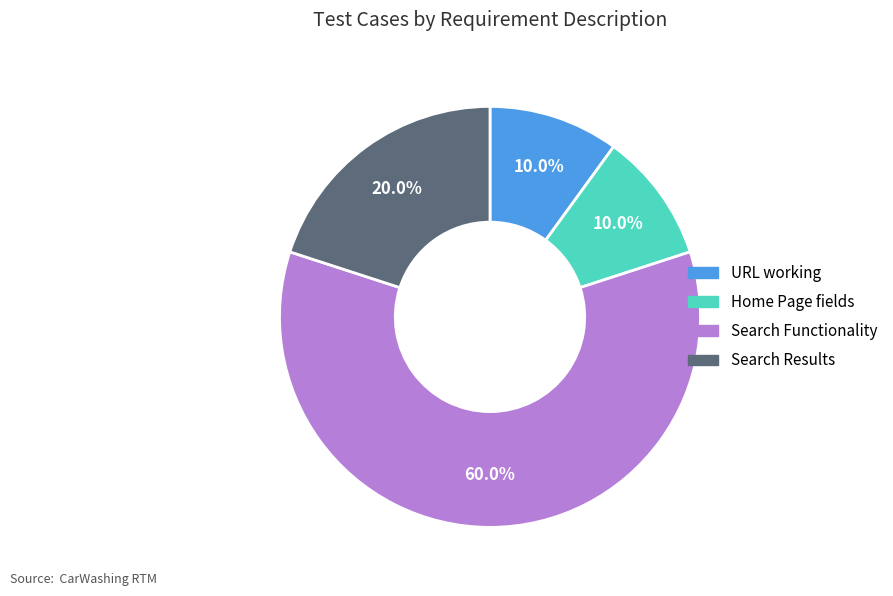

Which slice is the largest?

Search Functionality